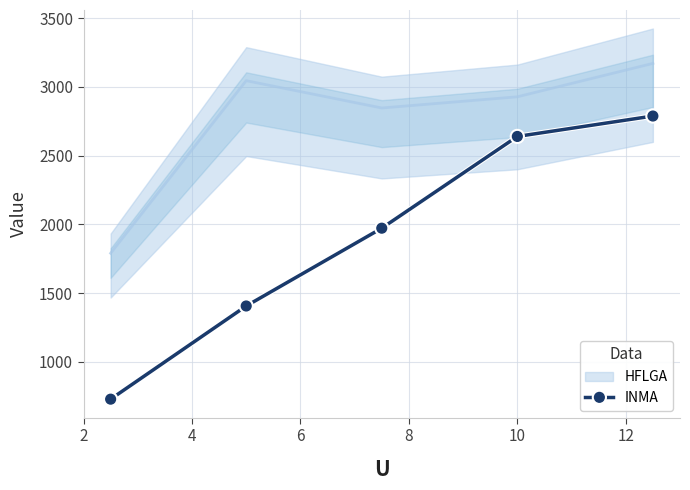

What is the minimum value for INMA?

729.3